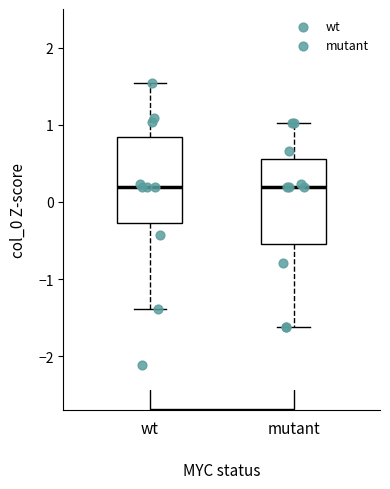

Reading left to right, transcribe this box plot: for each box, give where its median line is, the range the box spans, and where its two whiskers end, as read against the y-axis. The values are not printed on the chart, so give them approximately, as read against the axis.

wt: median 0.2, box -0.3 to 0.8, whiskers -1.4 to 1.5
mutant: median 0.2, box -0.5 to 0.6, whiskers -1.6 to 1.0